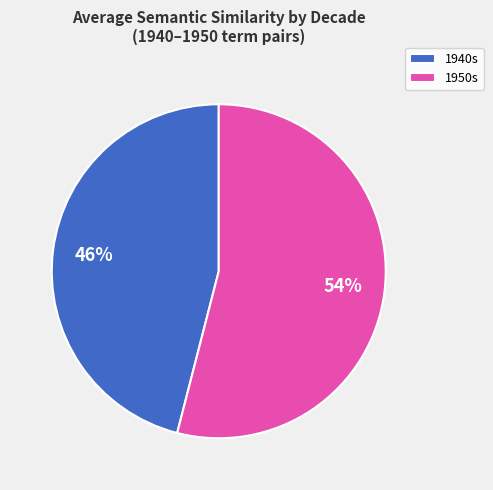

True or false: 1950s accounts for 41% of the total.

False